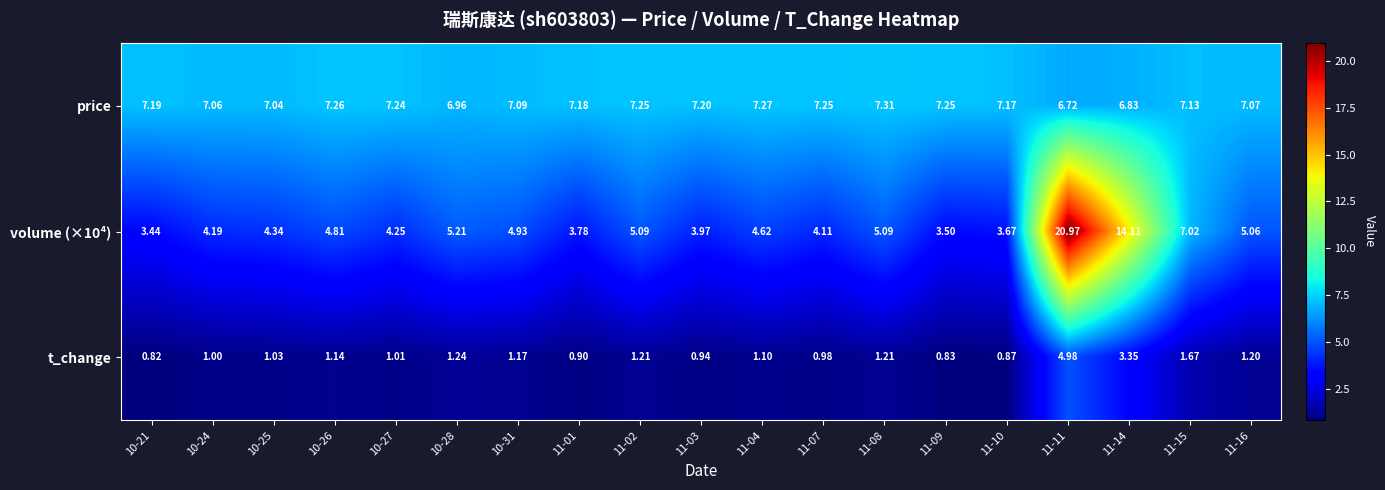

Which series has the largest total across all categories?

price